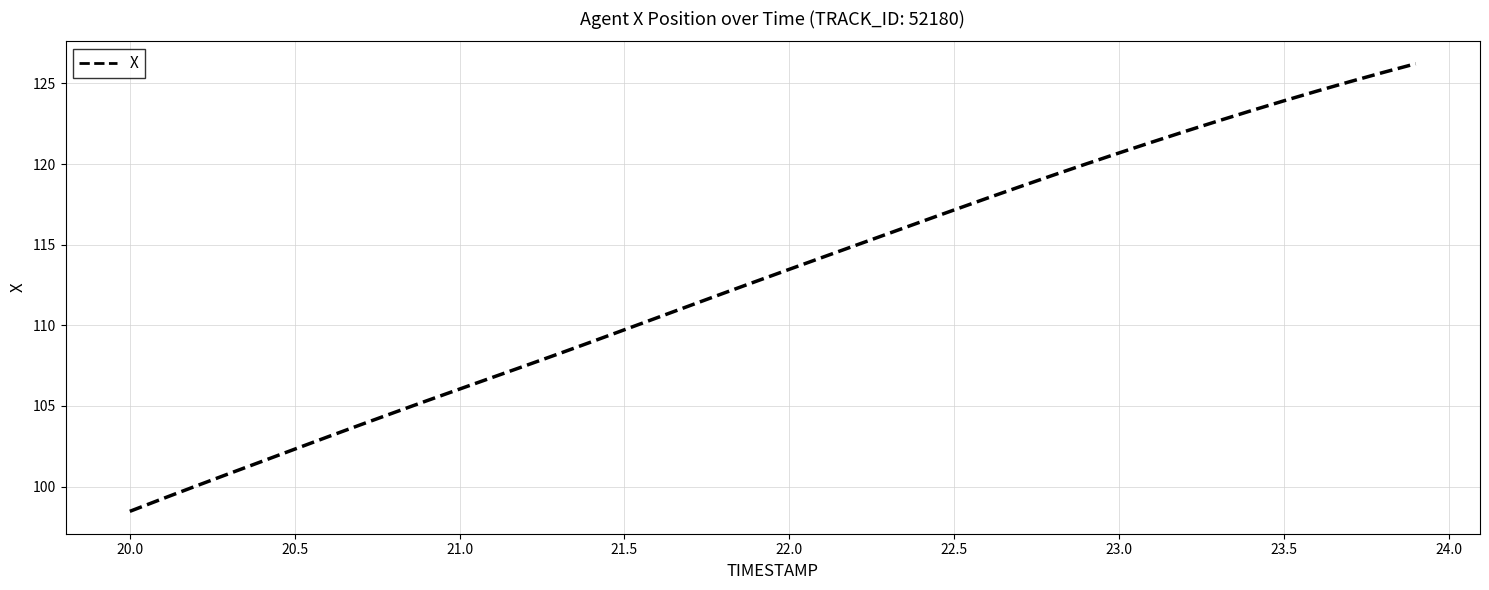

What is the greatest value displayed?

126.2